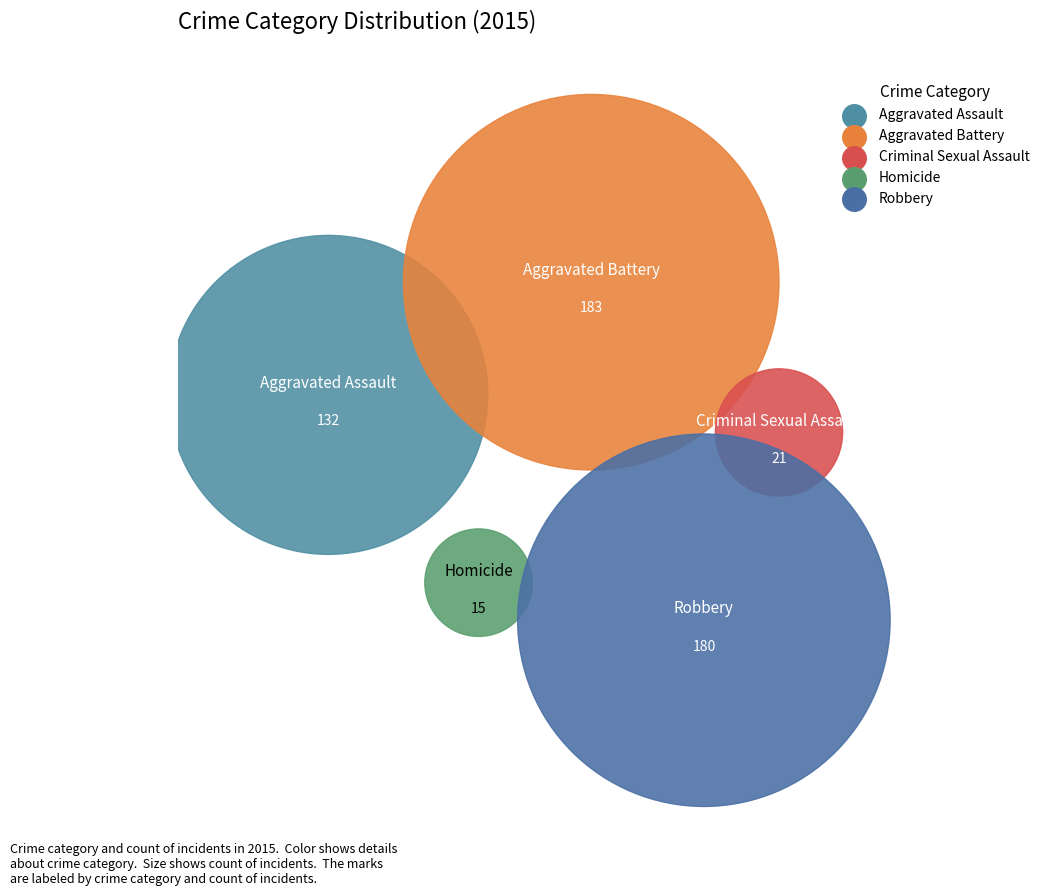

Which has a higher value, Homicide or Robbery?

Robbery